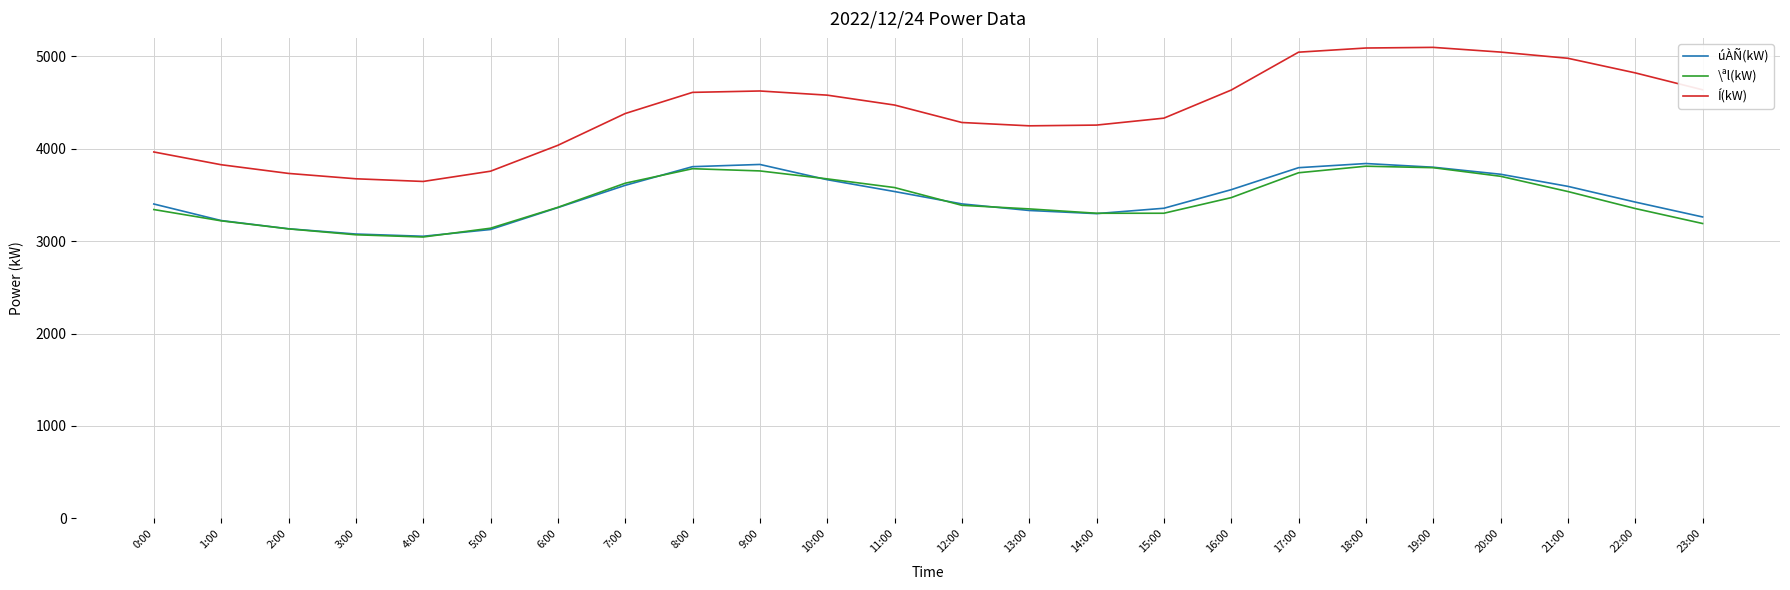

What value does the \ªl(kW) series have at 15:00, to the nearest 100?

3300